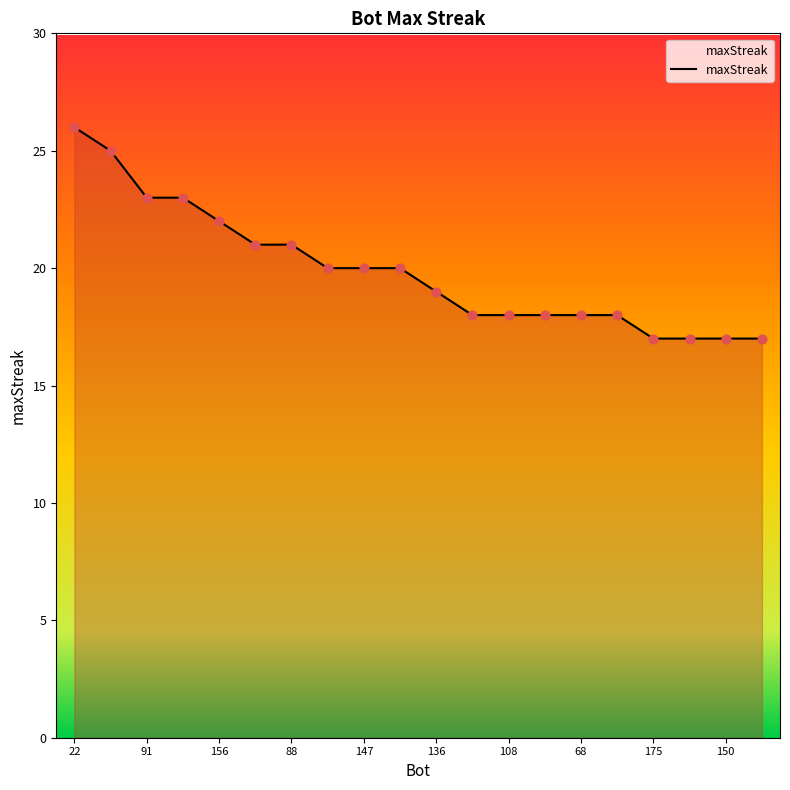

What is the maximum value shown in the chart?

26